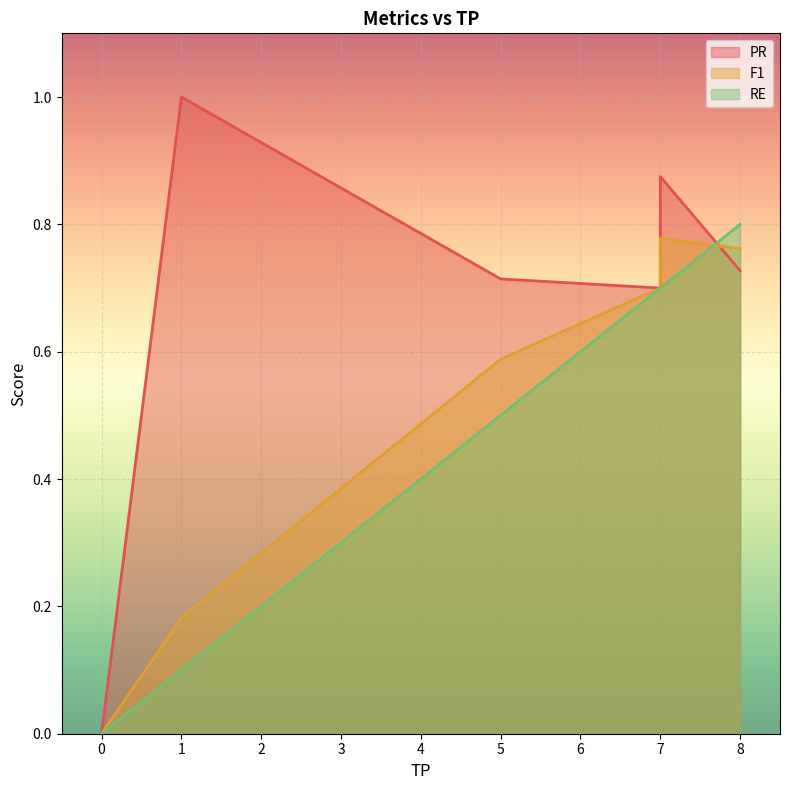

At which category is the sum across all series the highest?

7